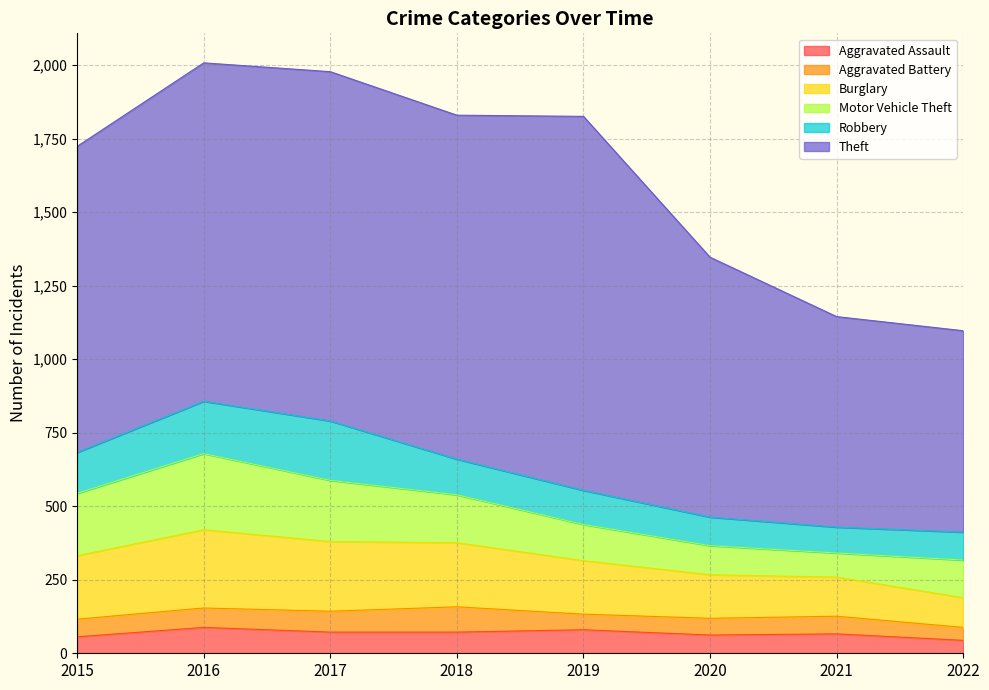

True or false: Aggravated Battery and Theft cross at least once.

False